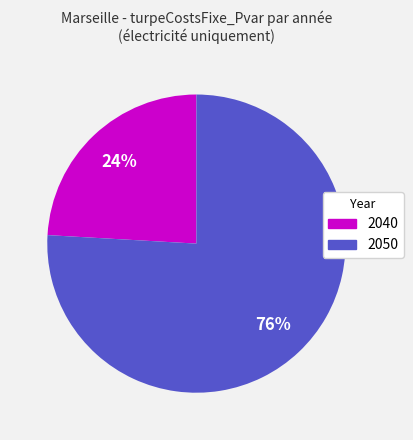

Approximately how many times larger is the value at 2050 compared to 2040?

3.2